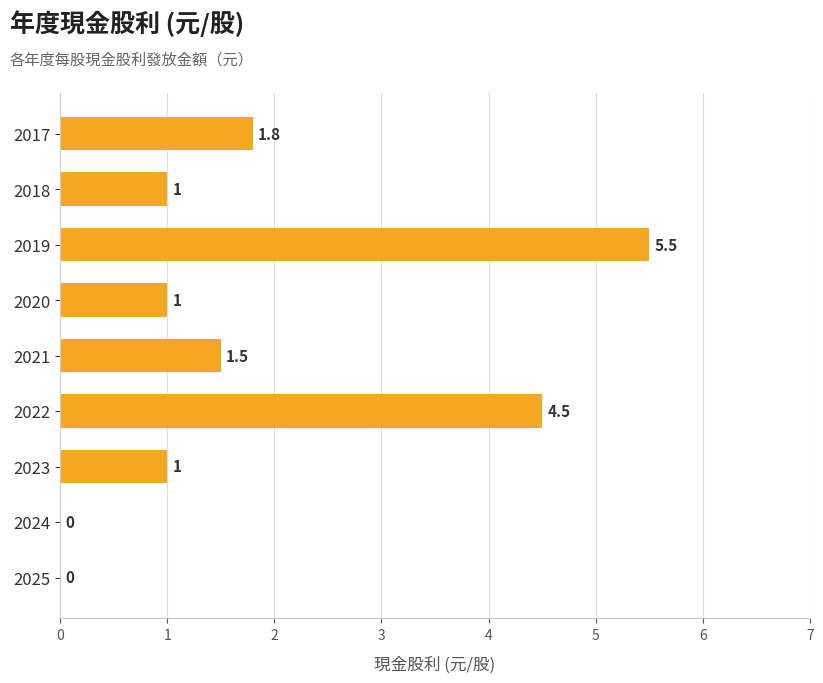

Where is the data nearest to the value 2?

2017